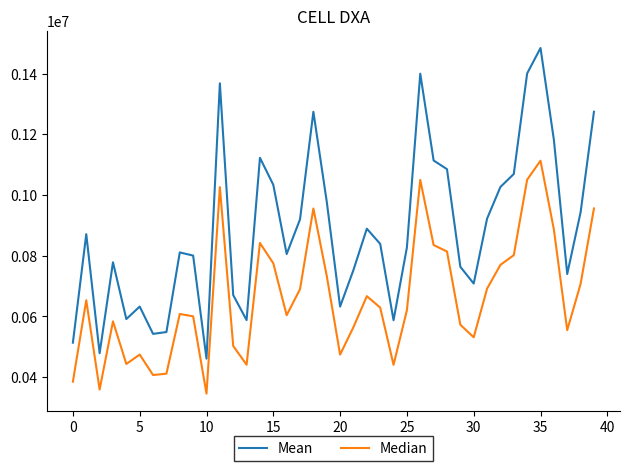

Rank the series by their average value, from lowest to highest.

Median, Mean